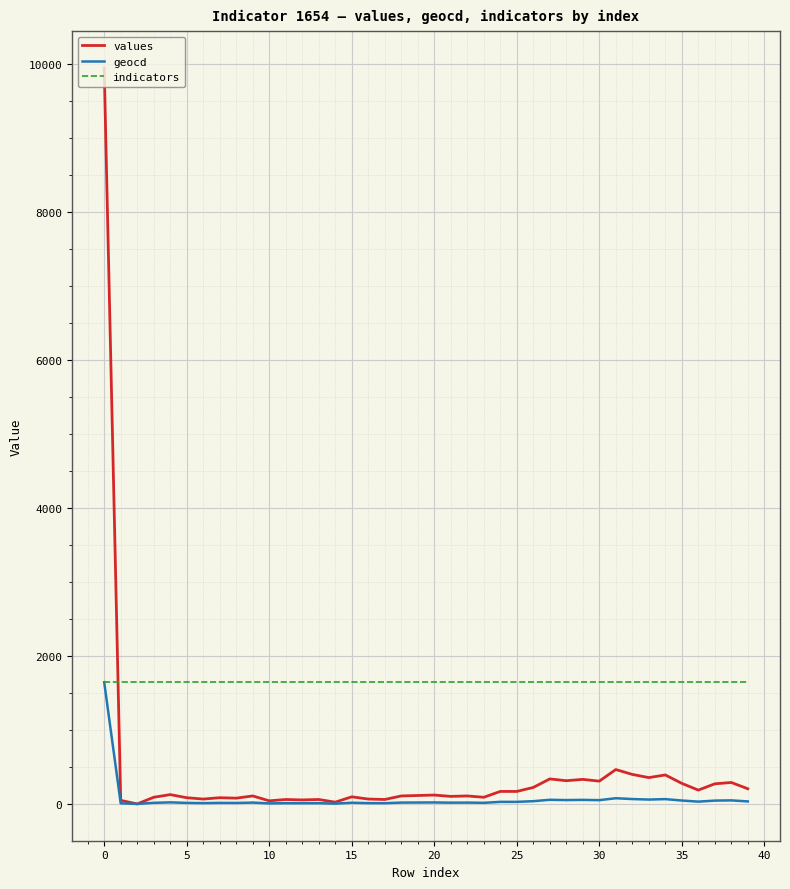

What is the average value of the indicators series?

1654